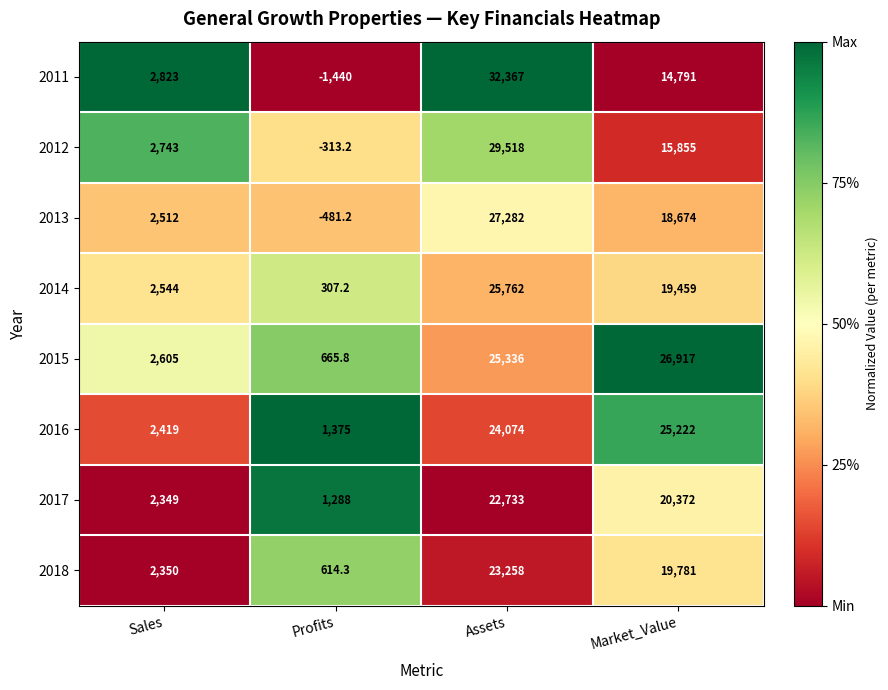

Is the value of 2017 at Sales greater than the value of 2014 at Profits?

Yes